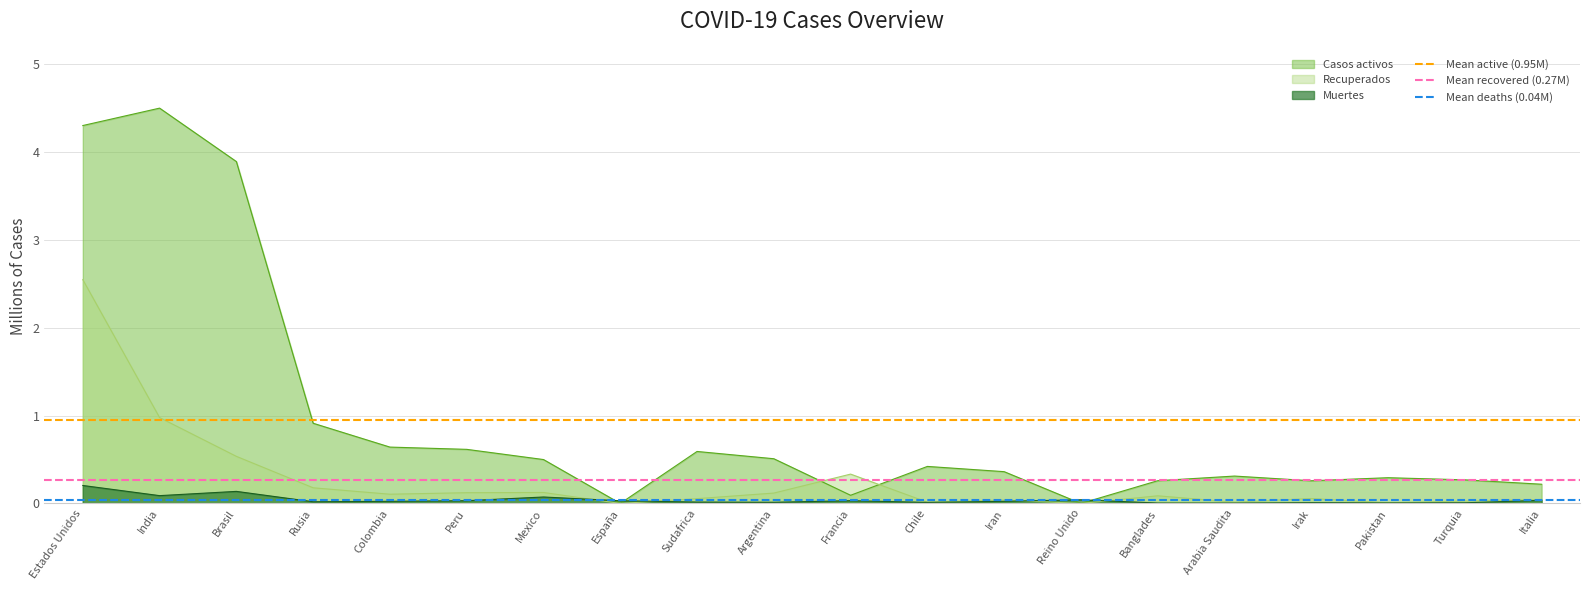

What is the highest value of the Recuperados series?

2.5